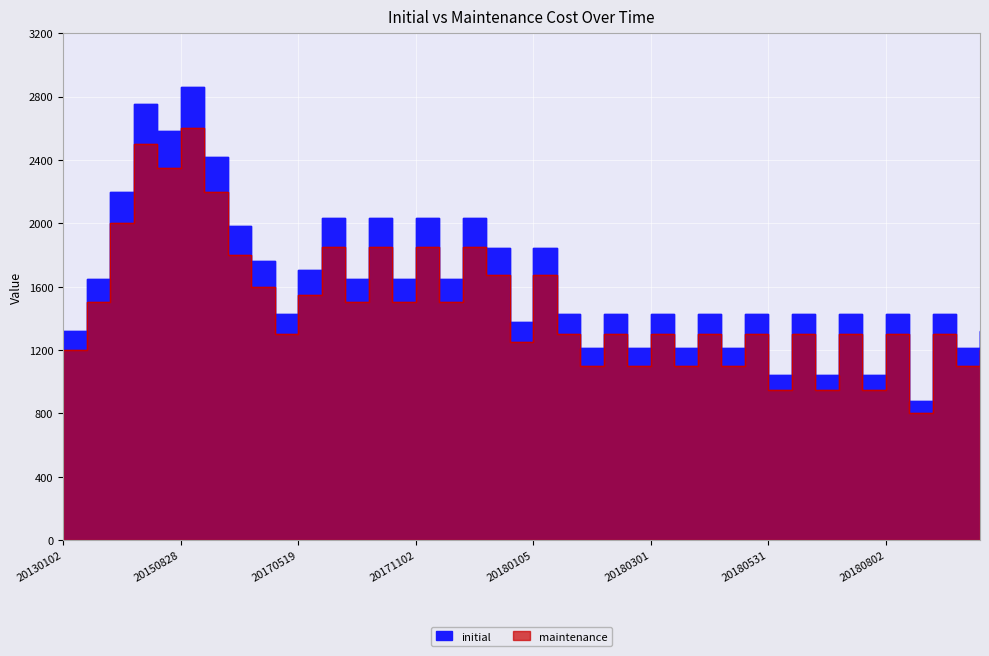

At 20161007, list the series in order from smallest to largest.

maintenance, initial